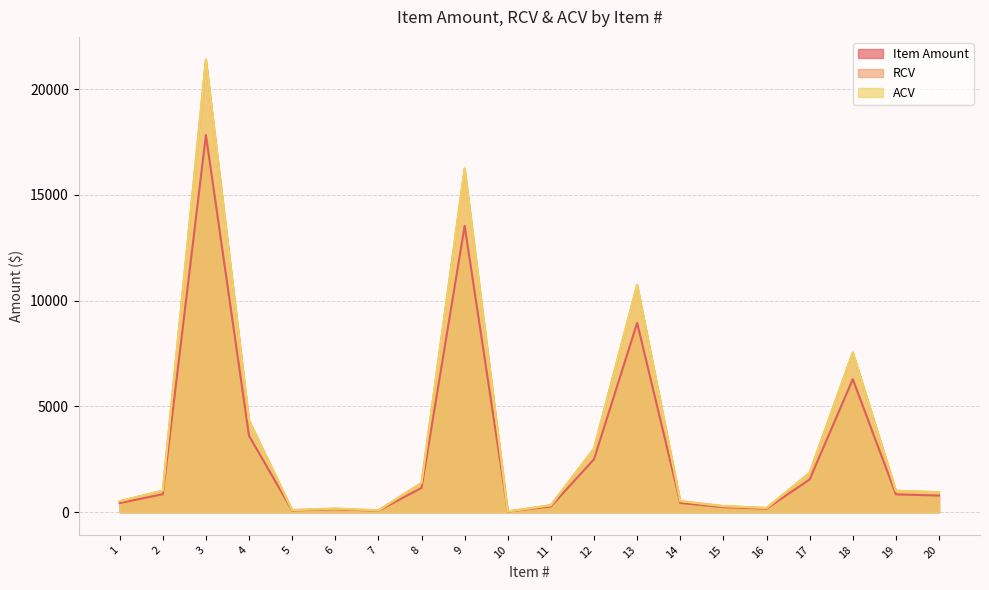

What is the difference between the second highest and second lowest values in the Item Amount series?

13464.2